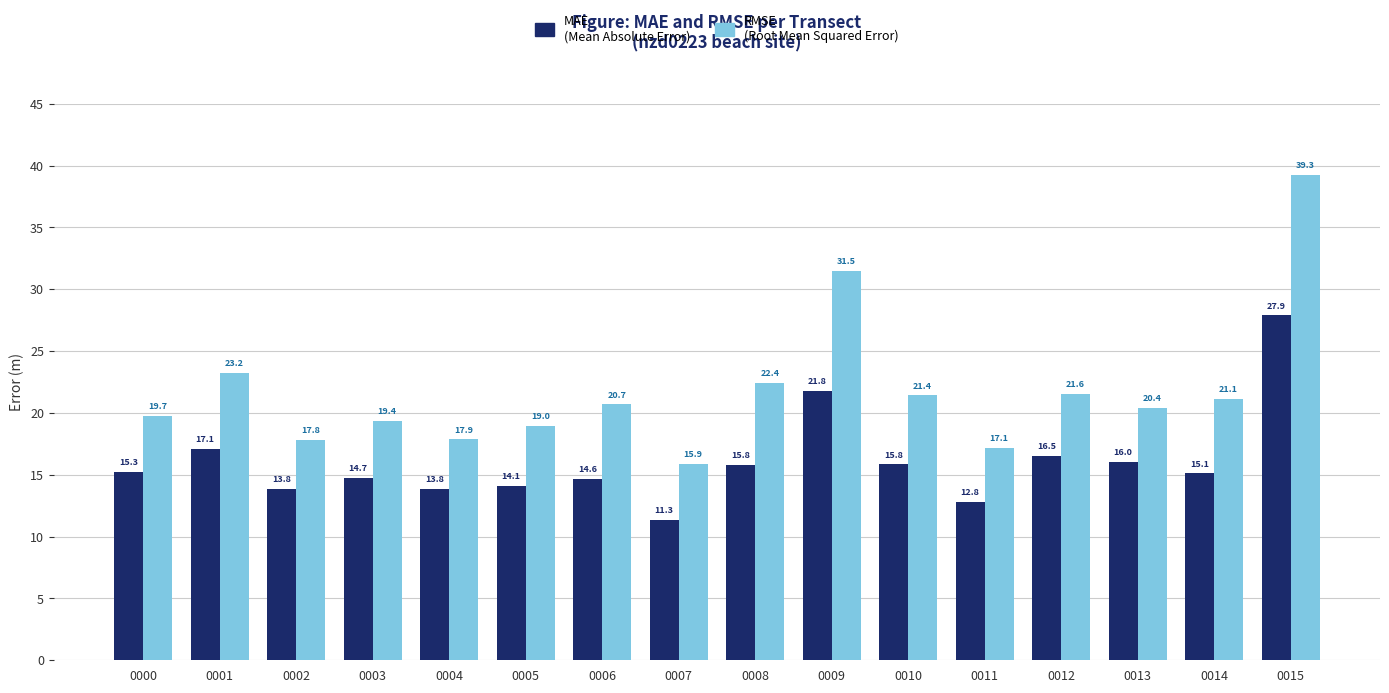

What is the total value across all series at 0003?

34.1